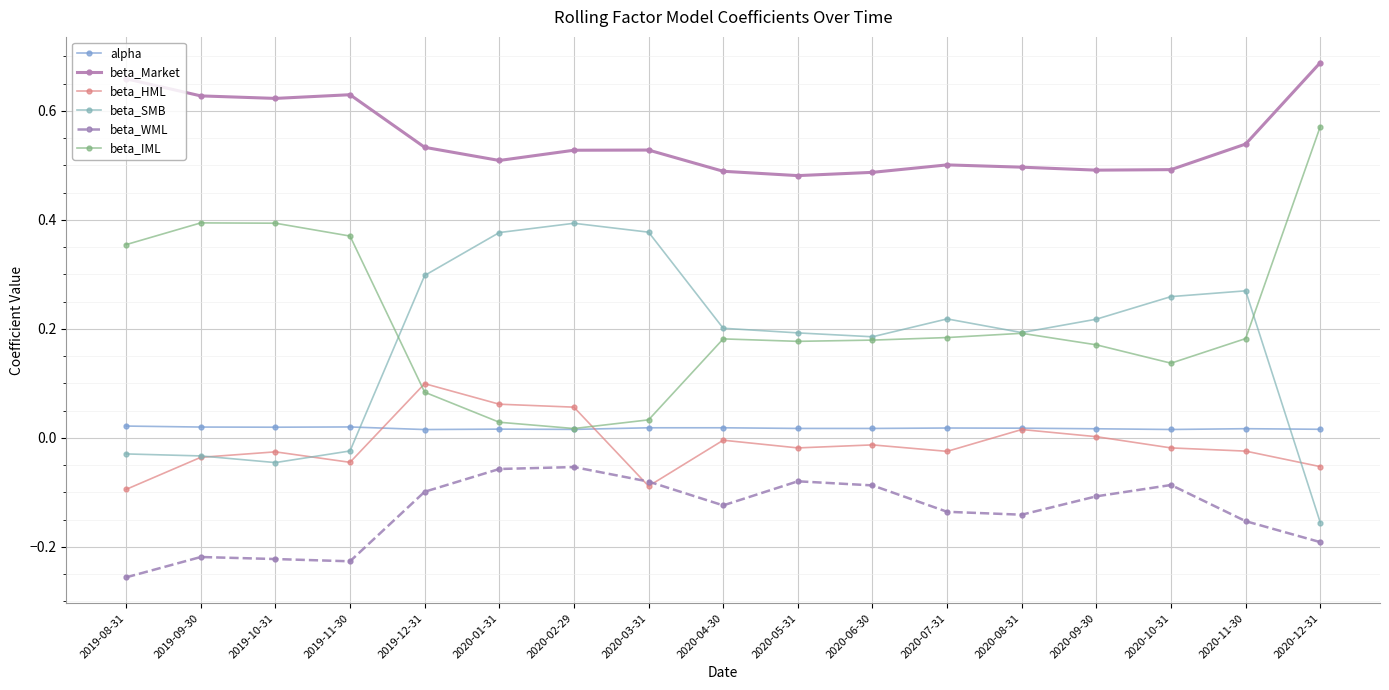

Count the number of categories in the chart.

17